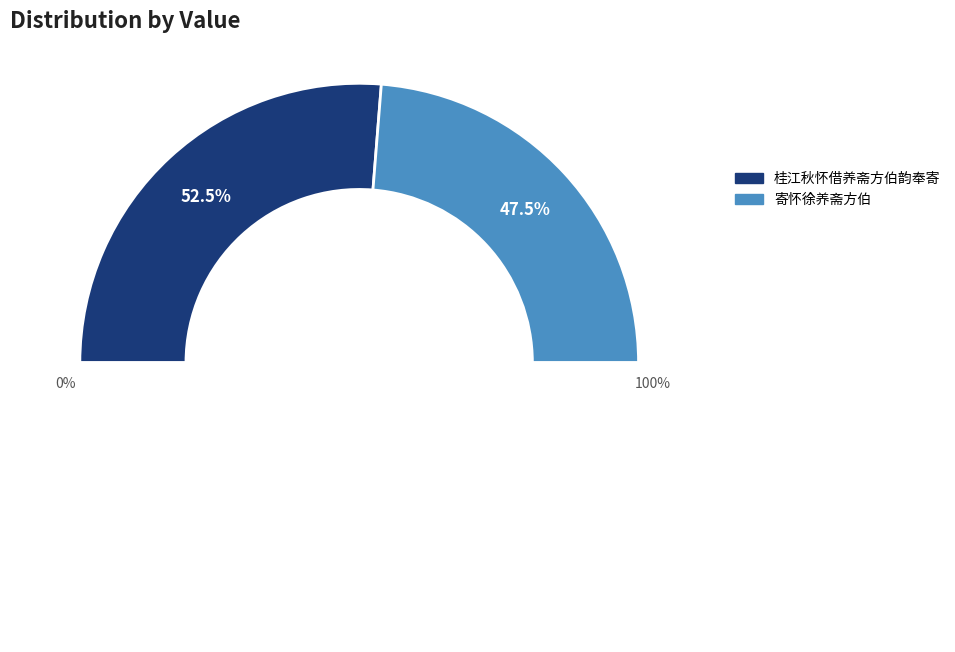

To the nearest percent, what is the combined percentage of 寄怀徐养斋方伯 and 桂江秋怀借养斋方伯韵奉寄?

100%